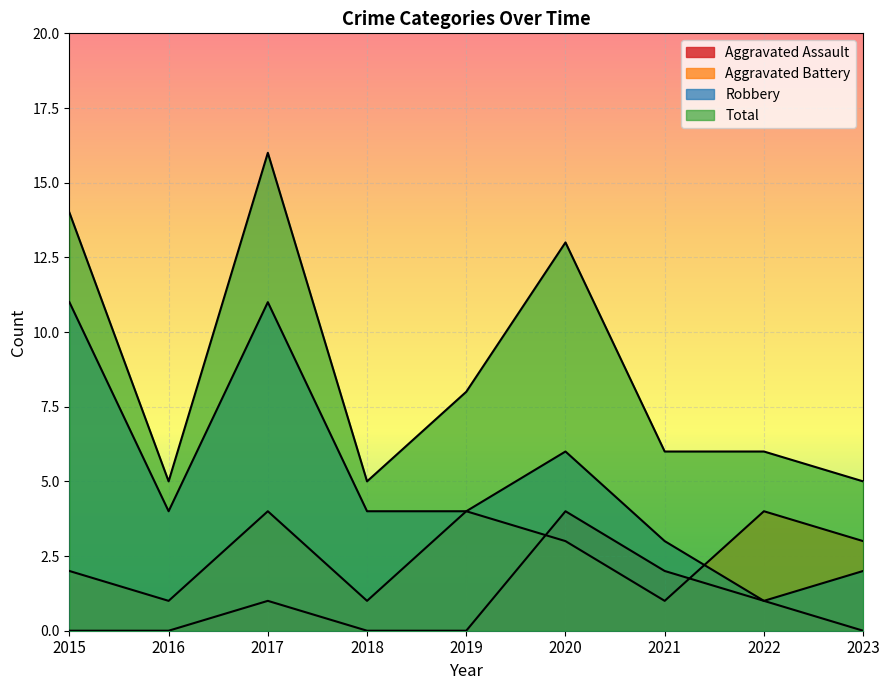

Which series changed the most between 2017 and 2021?

Total